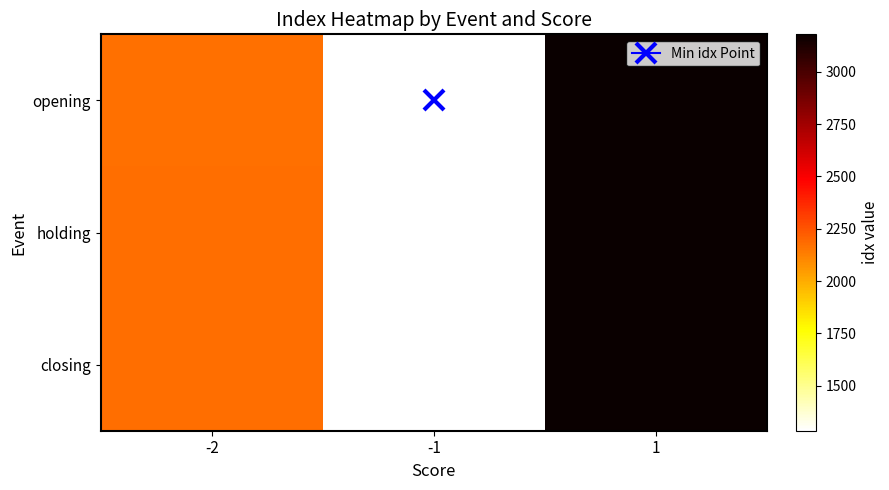

Reading left to right, transcribe all the data shown in this chart.

opening: -2=2172	-1=1284	1=3178
holding: -2=2173	-1=1285	1=3179
closing: -2=2174	-1=1286	1=3180